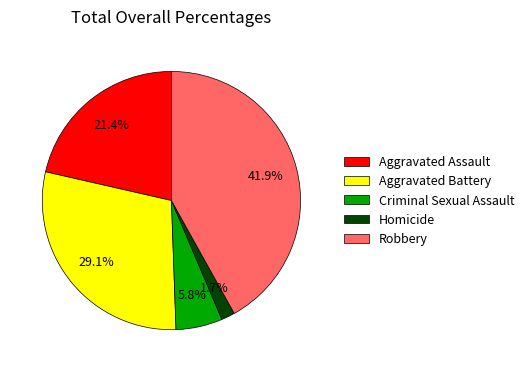

To the nearest percent, what is the difference between the largest and smallest slice percentages?

40%